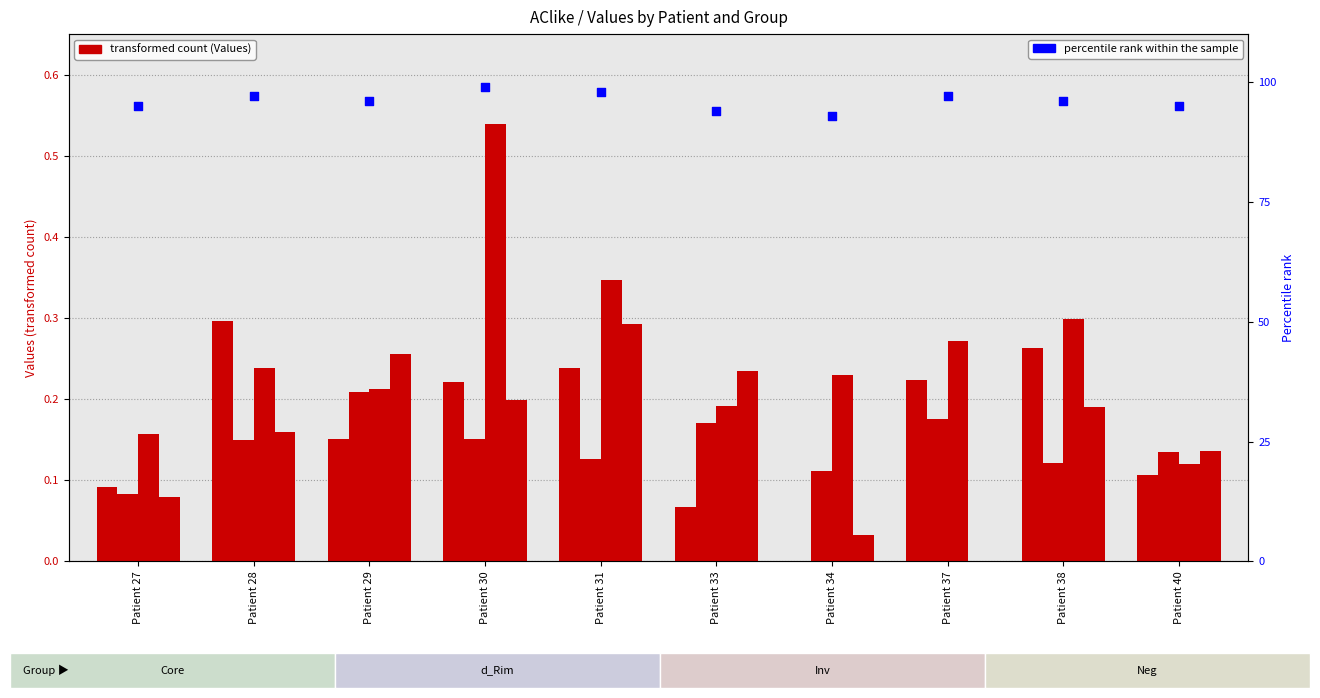

Is the value of d_Rim at Patient 29 greater than the value of Neg at Patient 27?

Yes